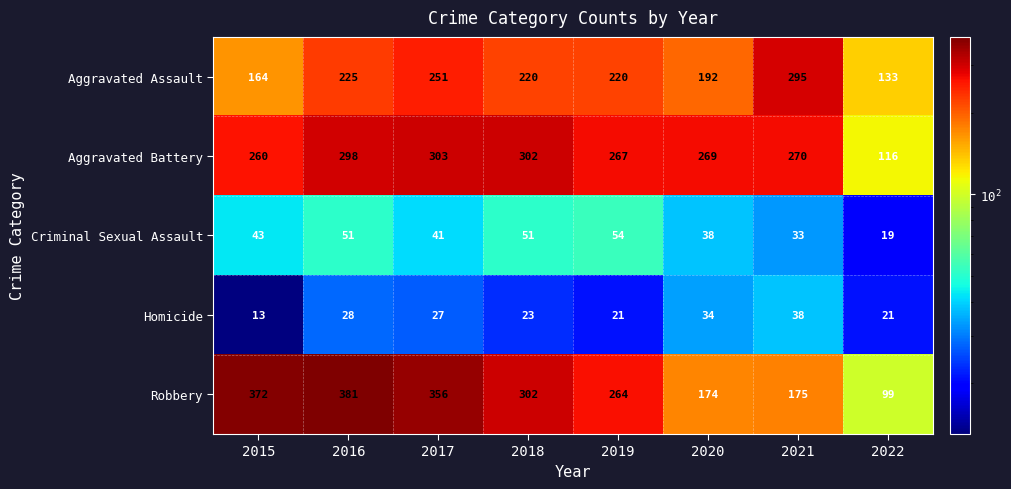

At which label does Homicide first exceed 27?

2016